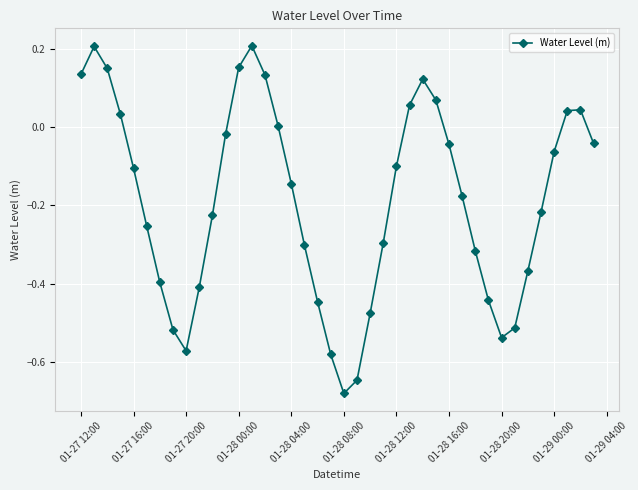

What is the difference between the maximum and minimum values?

0.9